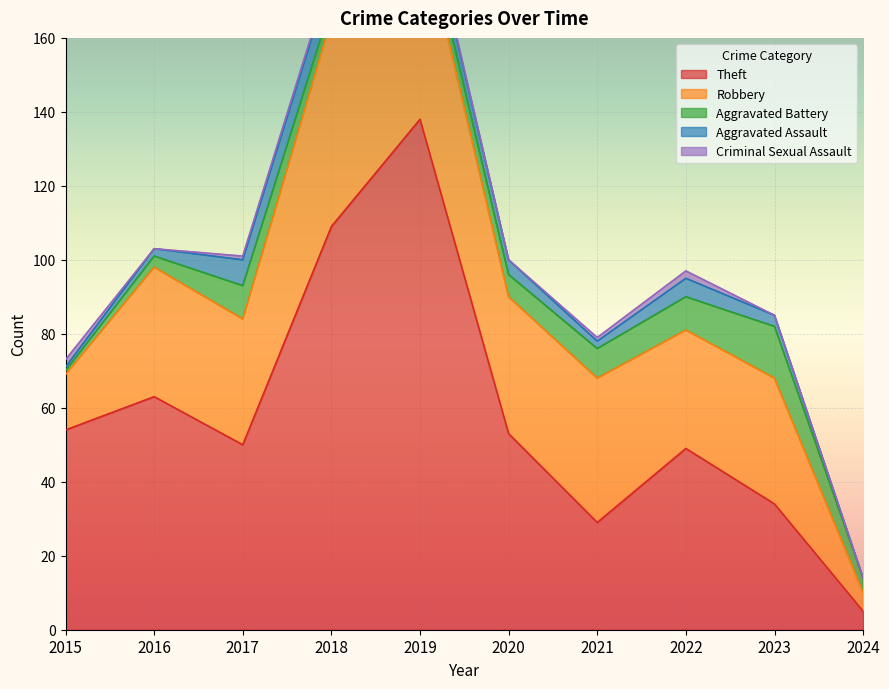

True or false: Criminal Sexual Assault and Aggravated Battery intersect in this chart.

True